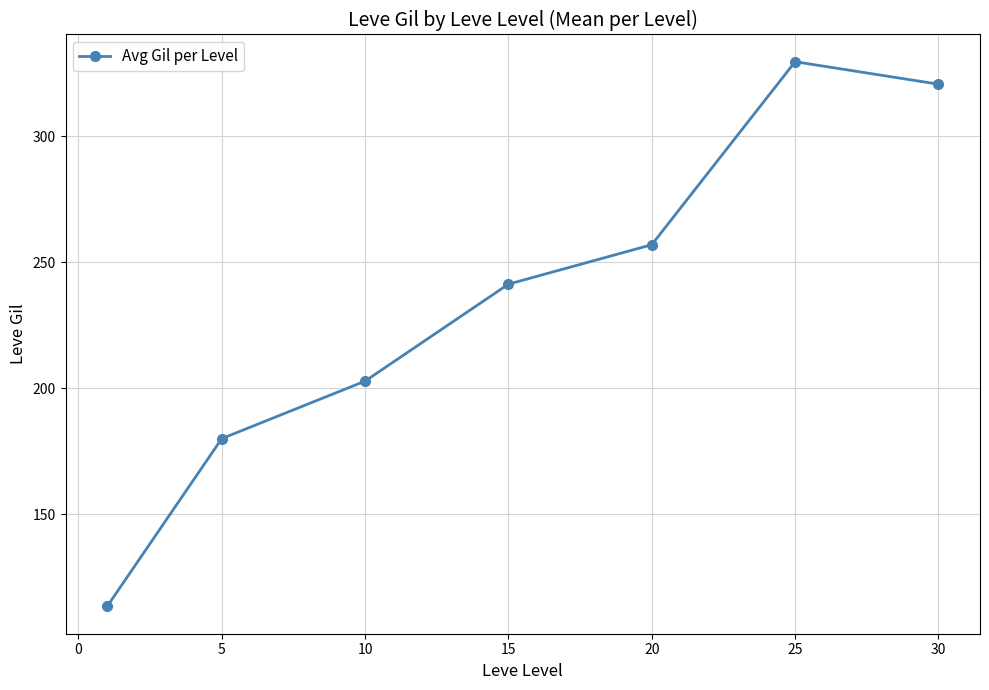

How many interior local peaks (higher than both neighbors) does the data have?

1